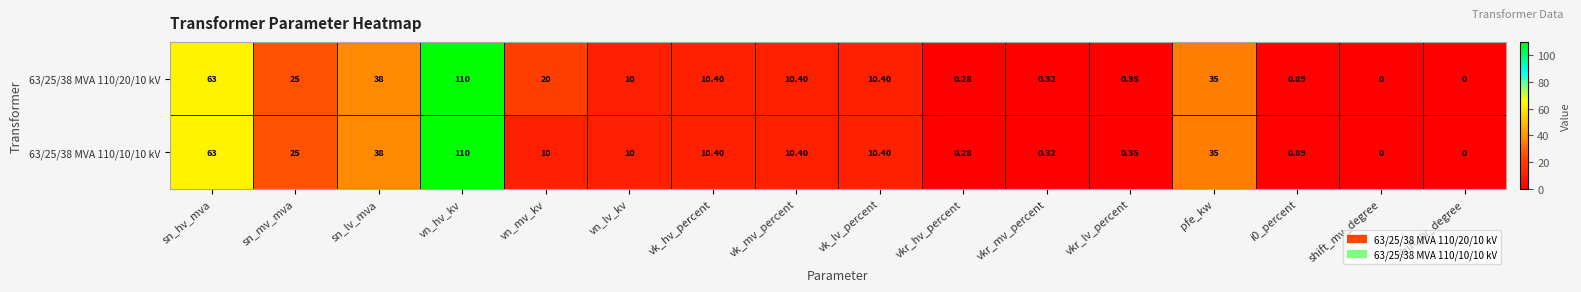

At which category is the sum across all series the highest?

vn_hv_kv